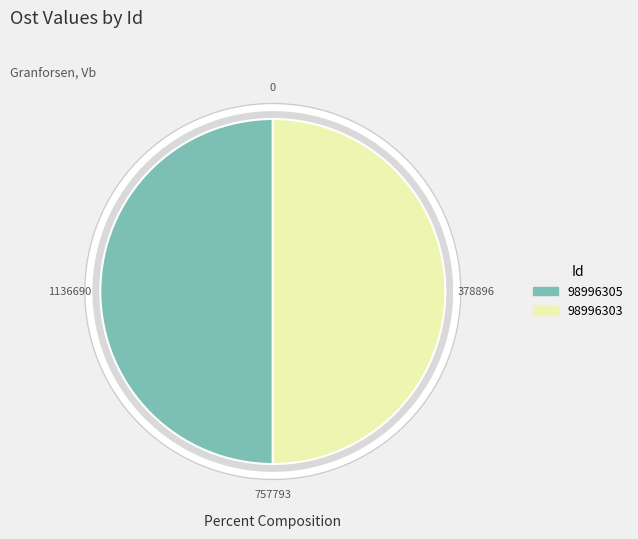

Which slice is the largest?

98996303